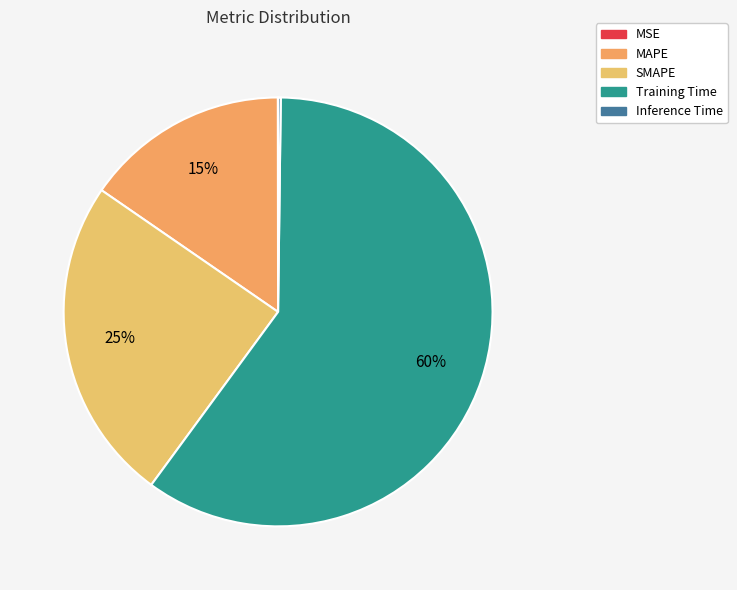

How many slices are in this pie chart?

5